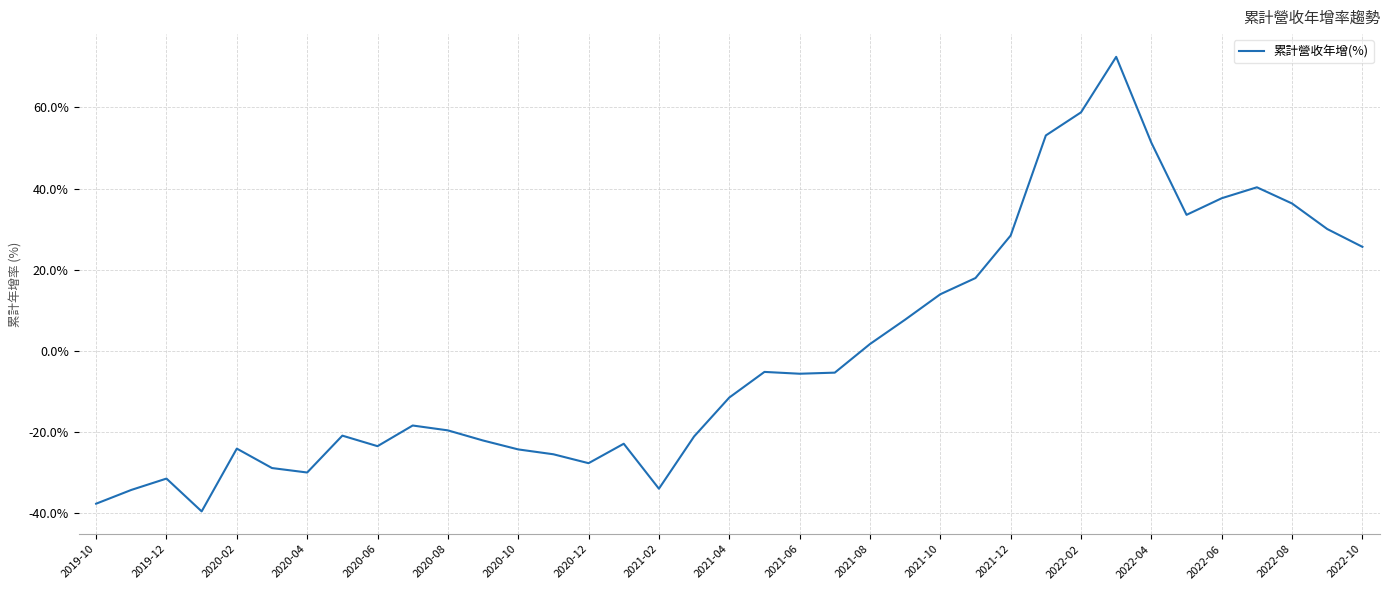

Count the number of values greater than -11.

18